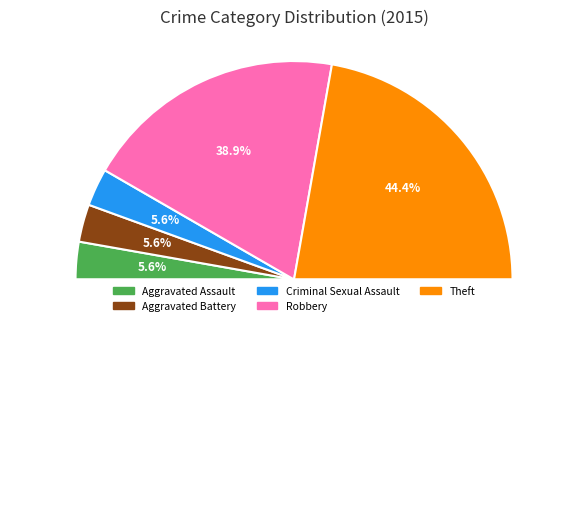

True or false: Aggravated Assault accounts for 6% of the total.

True